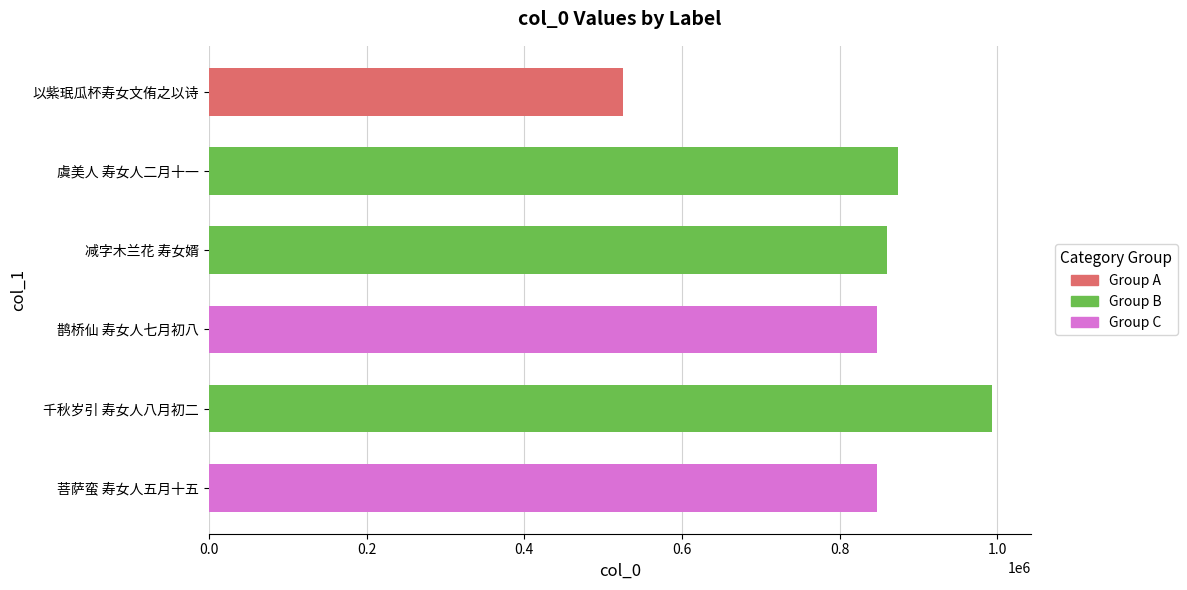

What value does the data have at 以紫珉瓜杯寿女文侑之以诗, to the nearest 100?

525200